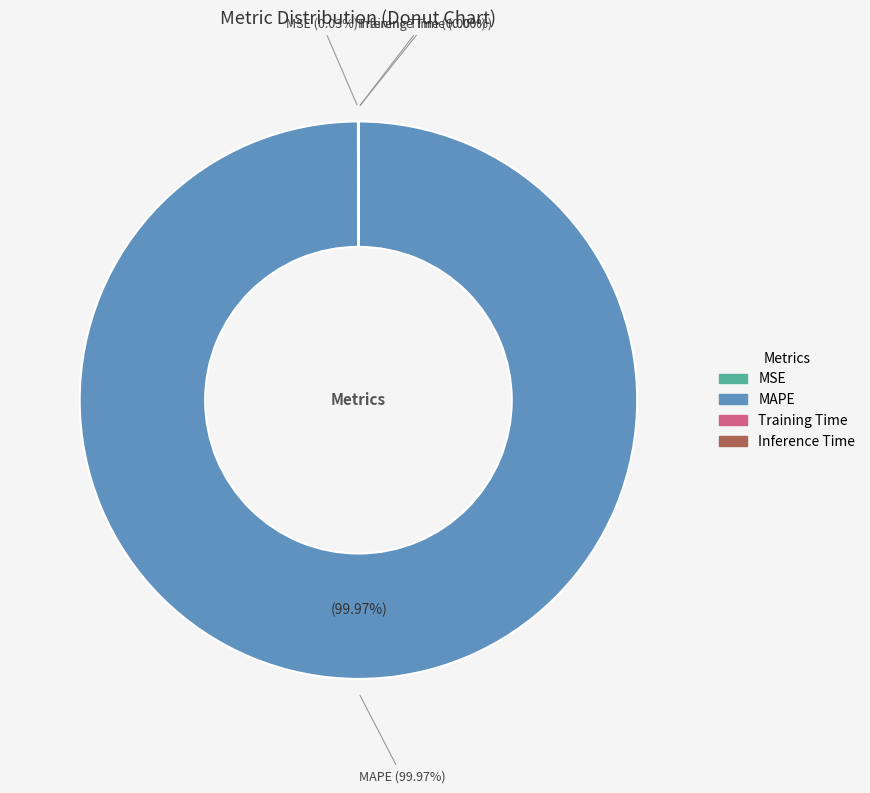

Rank the categories by value from highest to lowest.

MAPE, MSE, Inference Time, Training Time